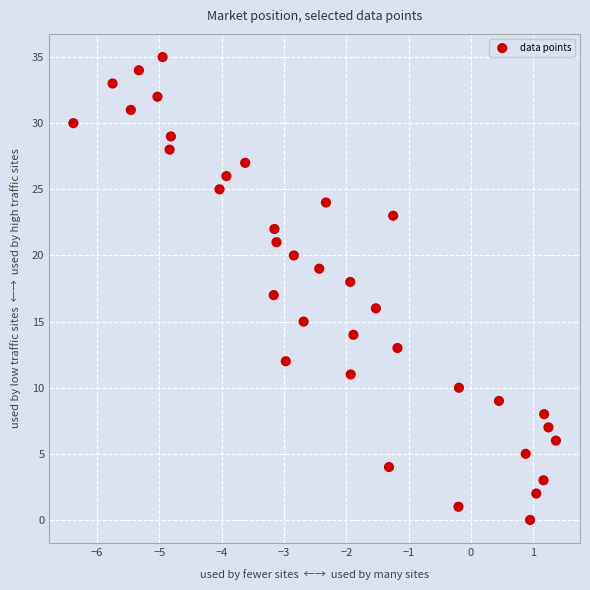

What is the range of Y values (max minus min)?

35